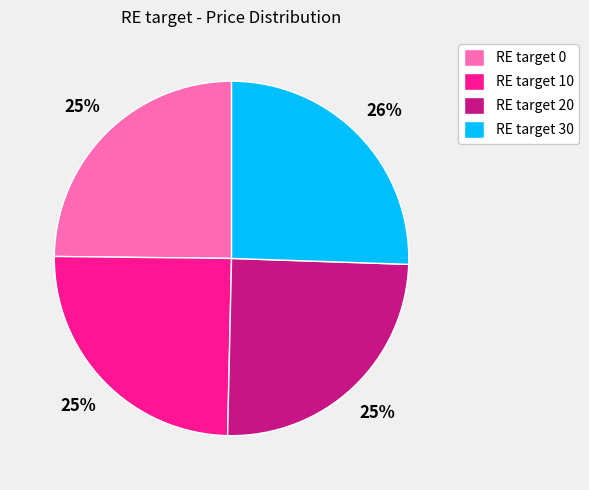

To the nearest percent, what percentage of the pie is RE target 20?

25%